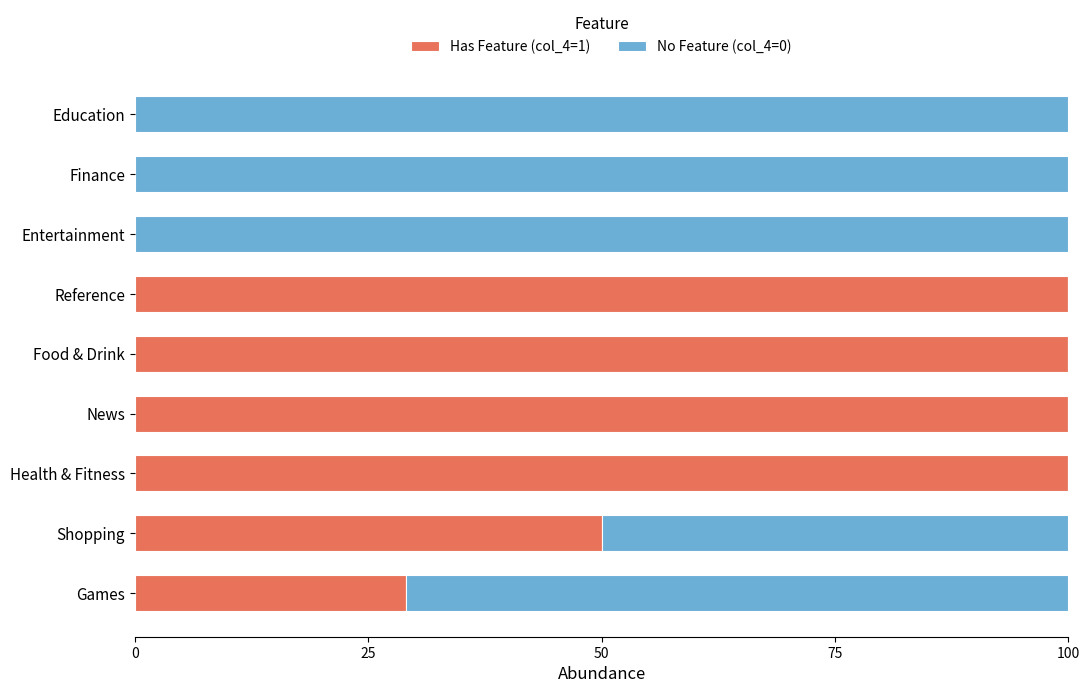

What is the total value across all series at Shopping?

100.0